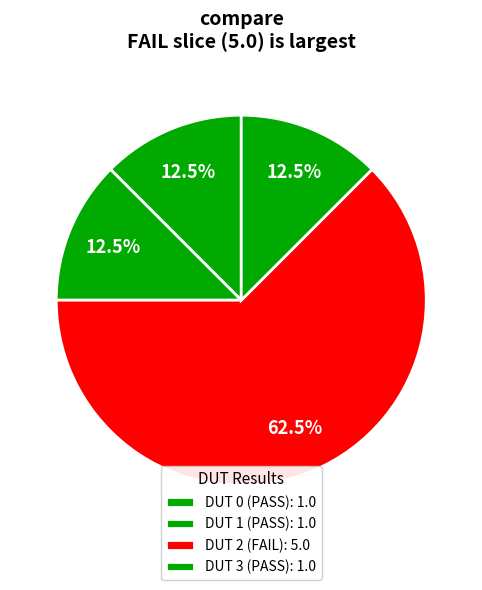

How many segments does this pie chart have?

4